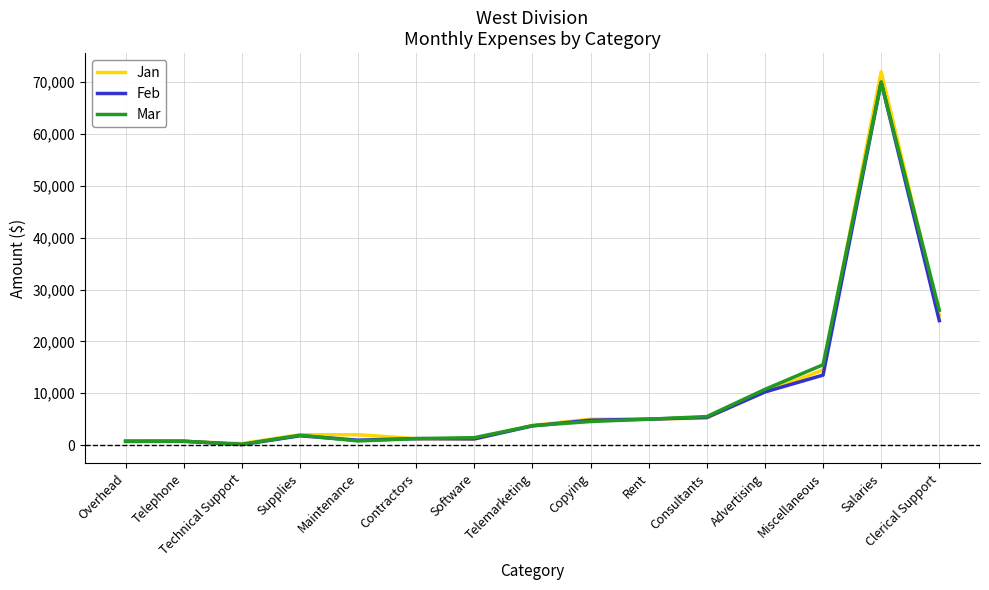

The value of Feb at Salaries is 70000. True or false?

True